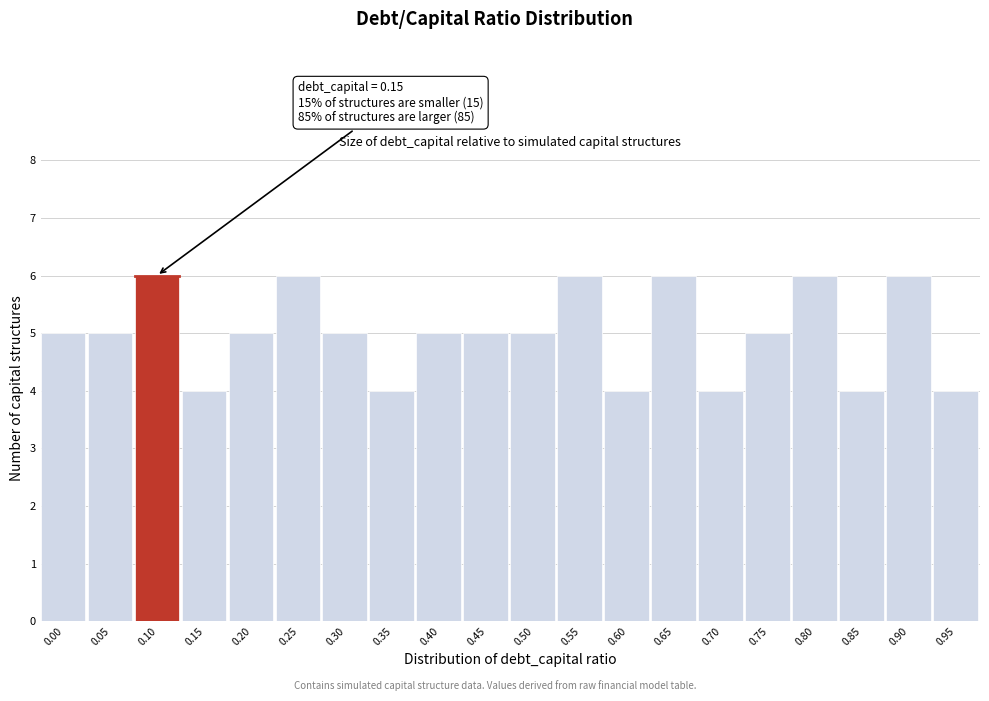

Reading left to right, transcribe all the data shown in this chart.

5	5	6	4	5	6	5	4	5	5	5	6	4	6	4	5	6	4	6	4